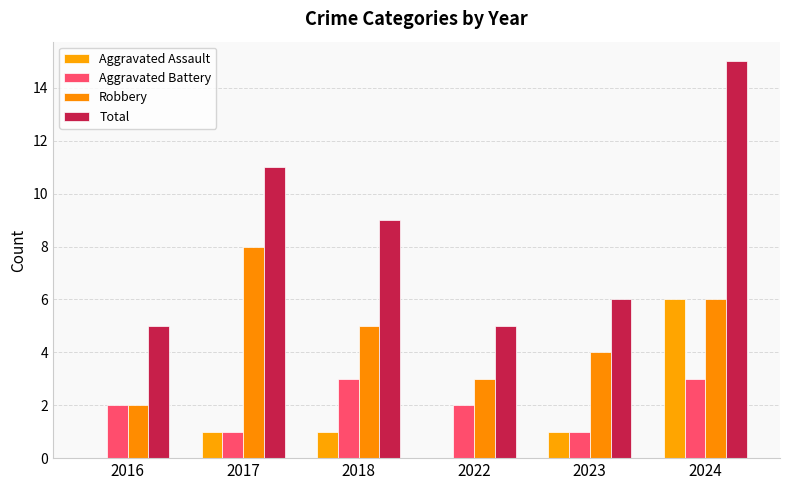

What are all the series names shown in the legend?

Aggravated Assault, Aggravated Battery, Robbery, Total